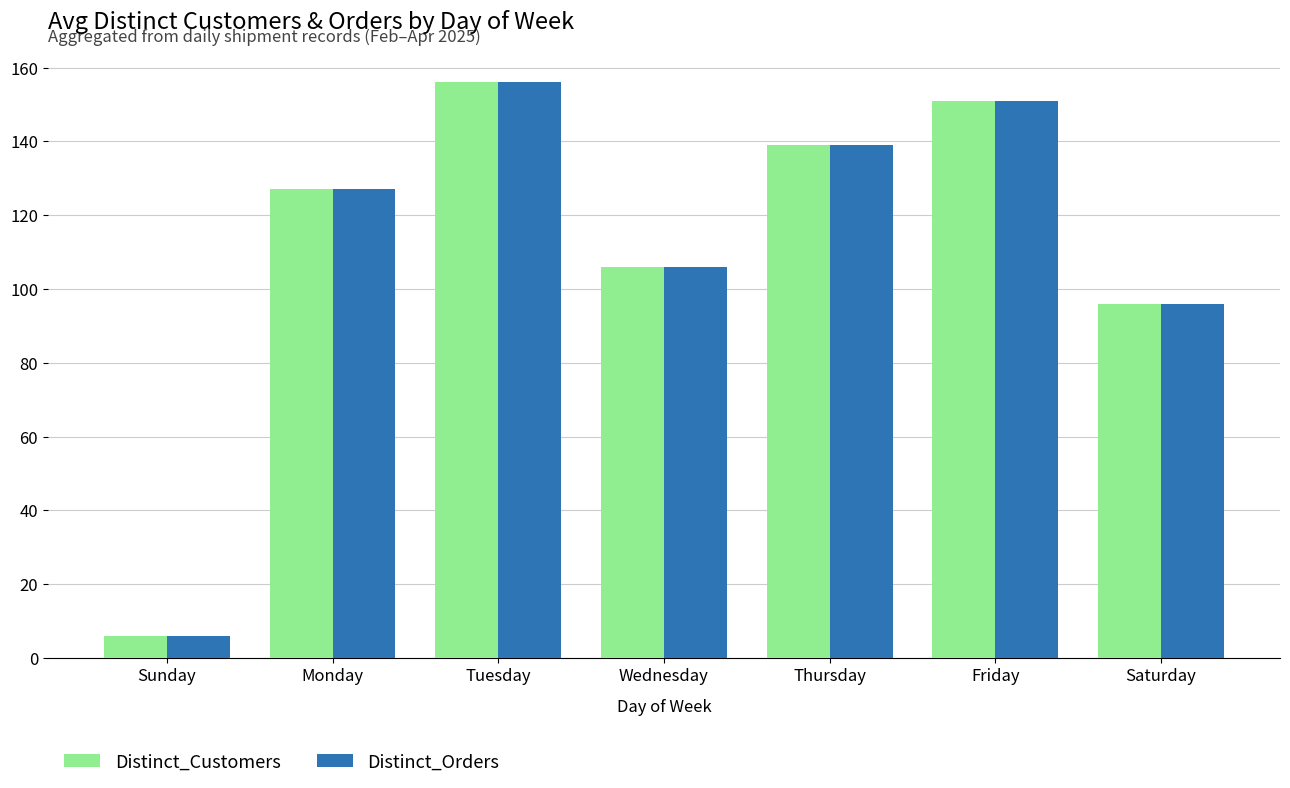

At which category is the sum across all series the highest?

Tuesday